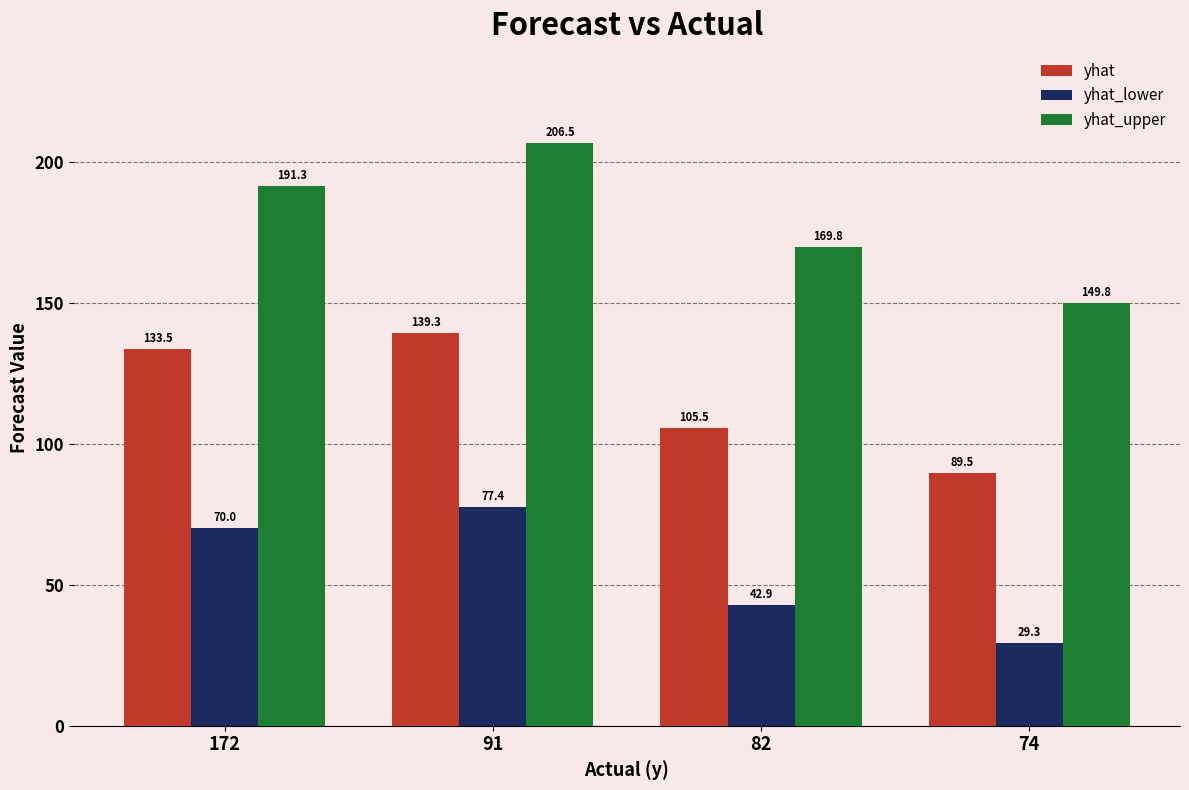

What is the difference between the second highest and second lowest values in the yhat series?

28.0